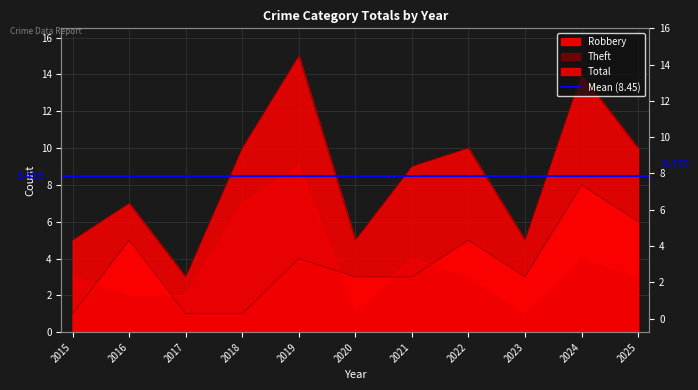

Reading left to right, transcribe all the data shown in this chart.

Total: 5	7	3	10	15	5	9	10	5	14	10
Robbery: 1	5	1	1	4	3	3	5	3	8	6
Theft: 3	2	2	7	9	1	4	3	1	4	3